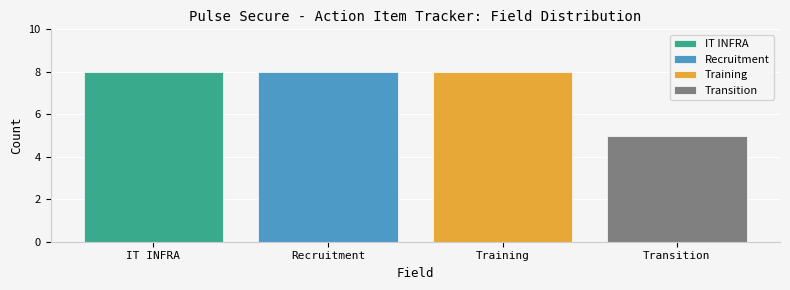

What is the maximum value shown in the chart?

8